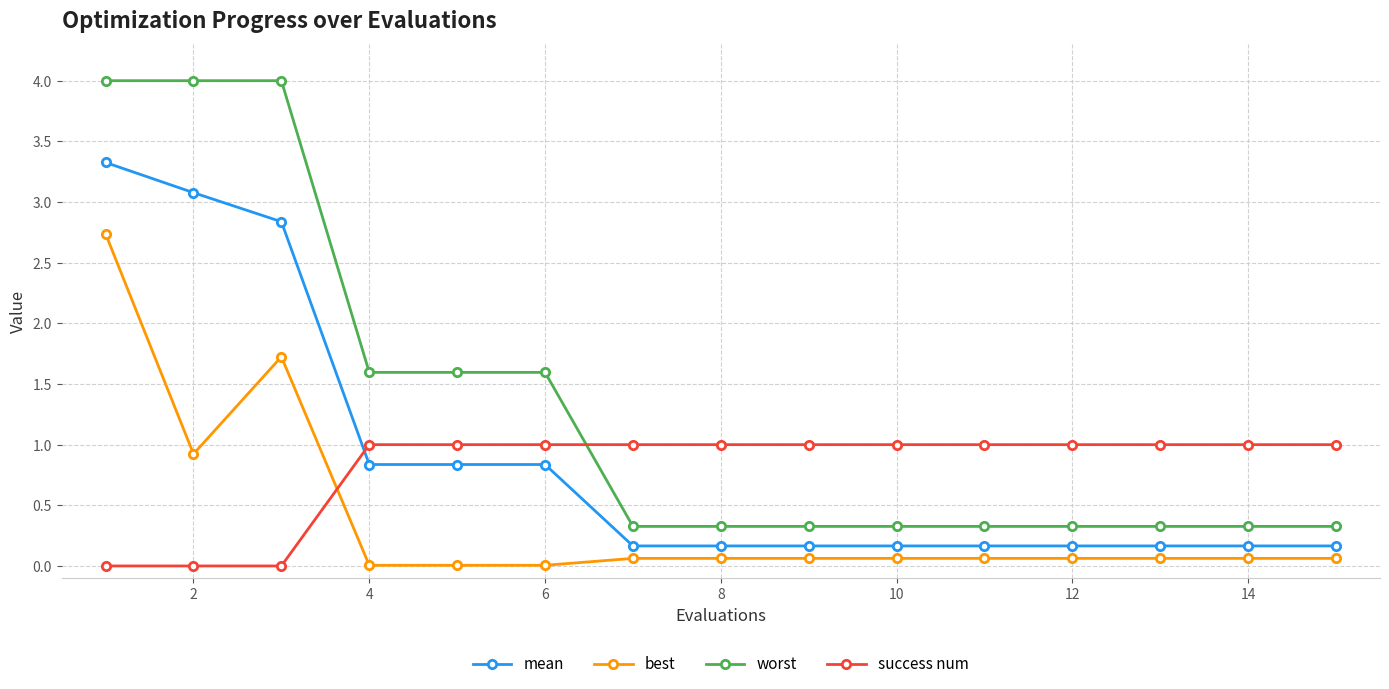

List the series in order of their peak value, lowest first.

success num, best, mean, worst